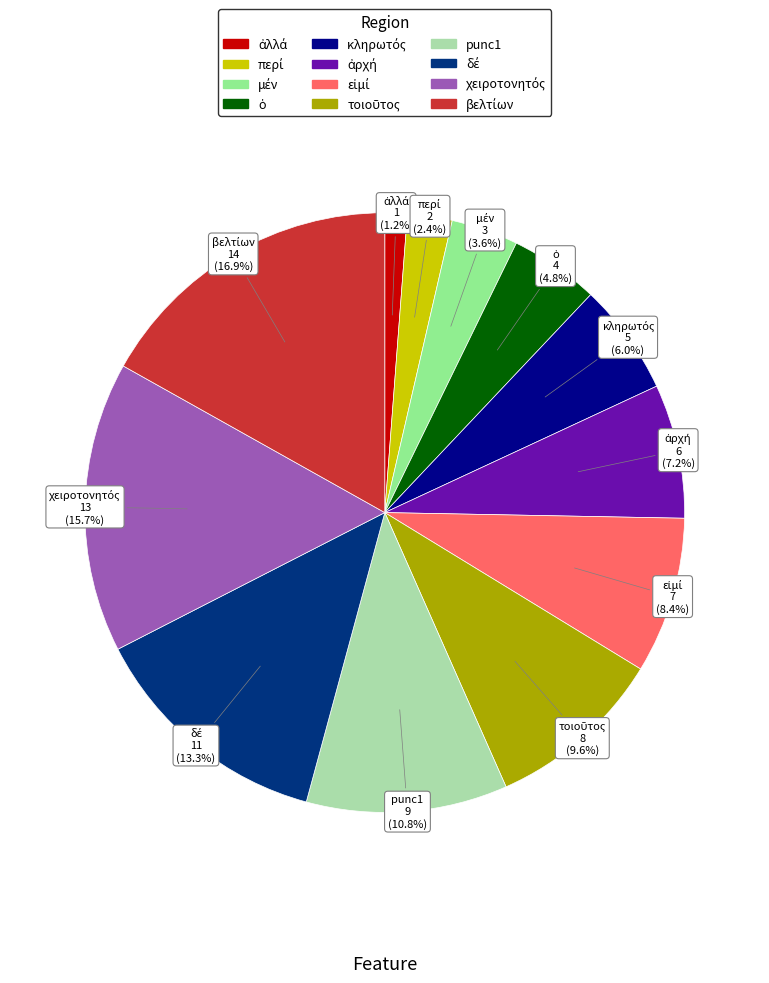

Is there a majority slice in this chart?

No